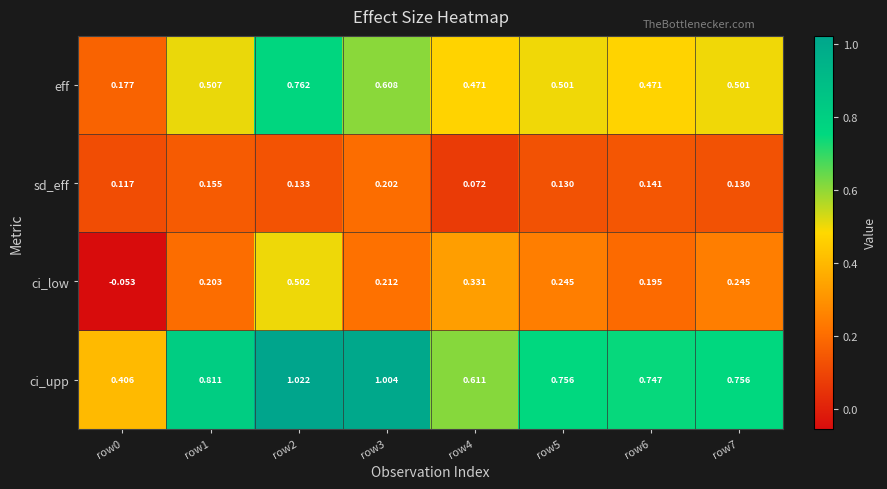

At row6, list the series in order from largest to smallest.

ci_upp, eff, ci_low, sd_eff